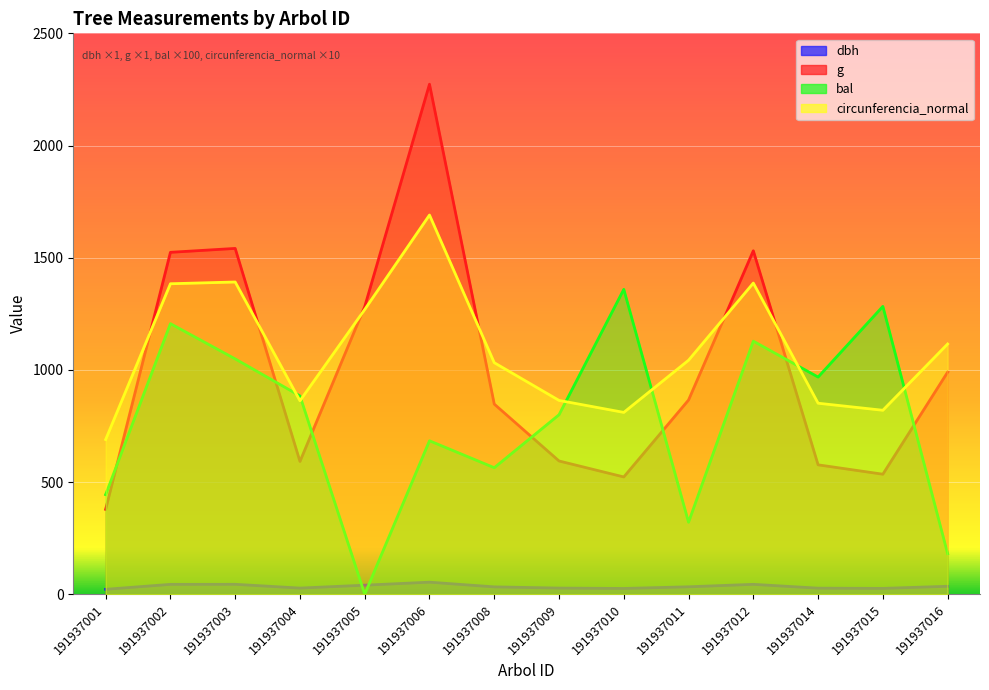

Is it true that circunferencia_normal equals 251.6 at 191937001?

False